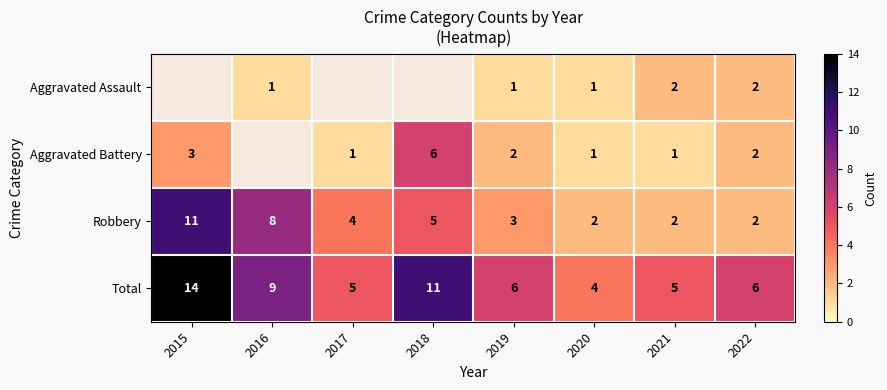

What is the difference between the Robbery values at 2016 and 2015?

3